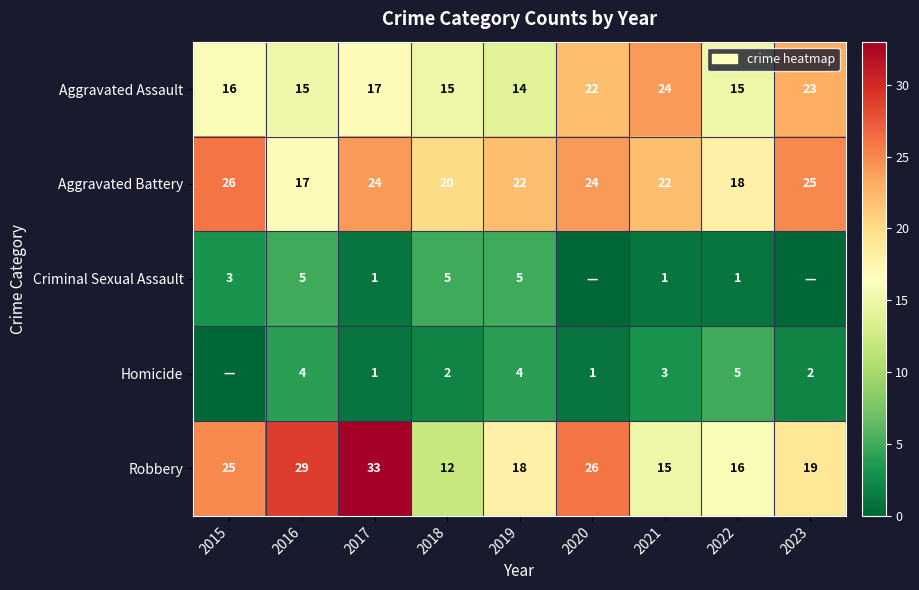

Rank the series at 2018 from highest to lowest value.

Aggravated Battery, Aggravated Assault, Robbery, Criminal Sexual Assault, Homicide